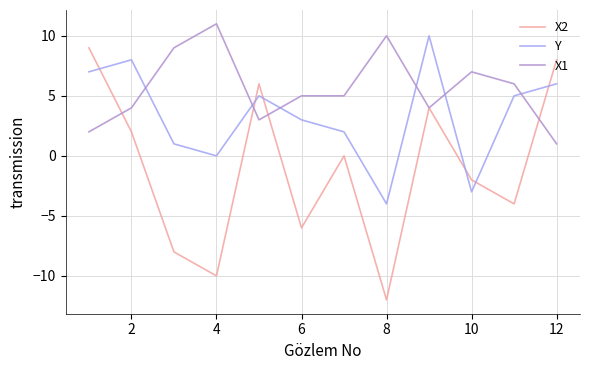

Rank the series by their average value, from highest to lowest.

X1, Y, X2